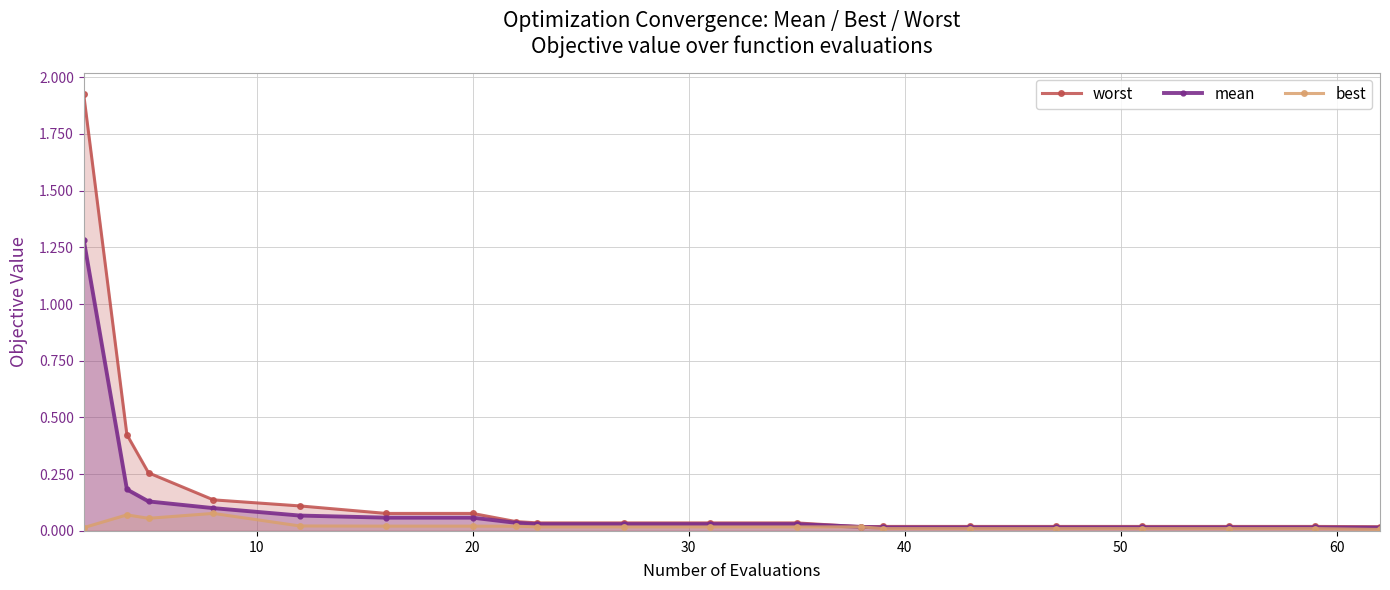

Which series has the largest range (max minus min)?

worst